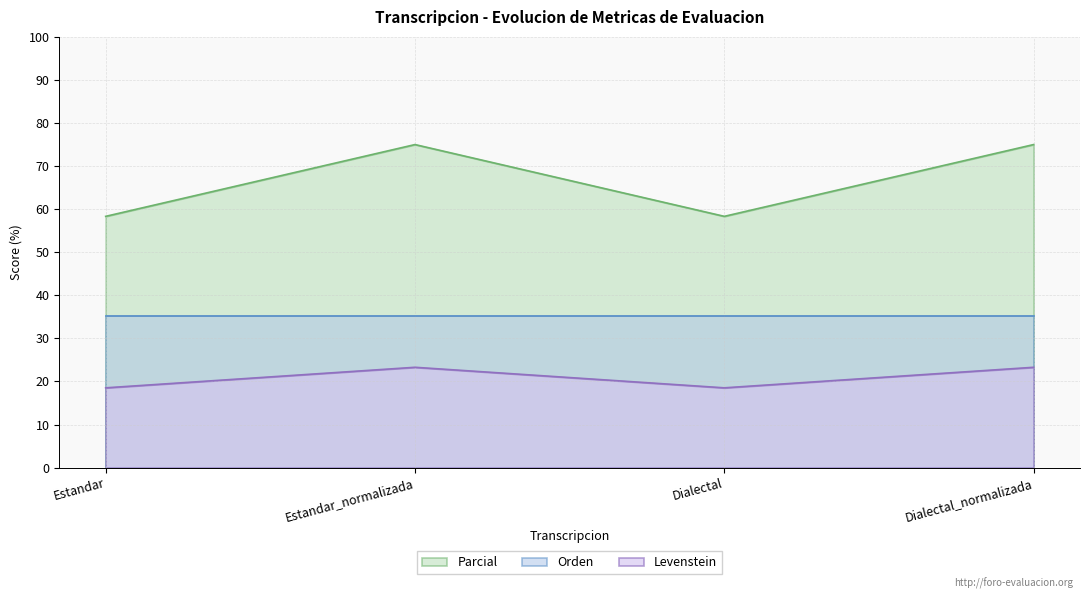

What is the total value across all series at Estandar_normalizada?

133.5